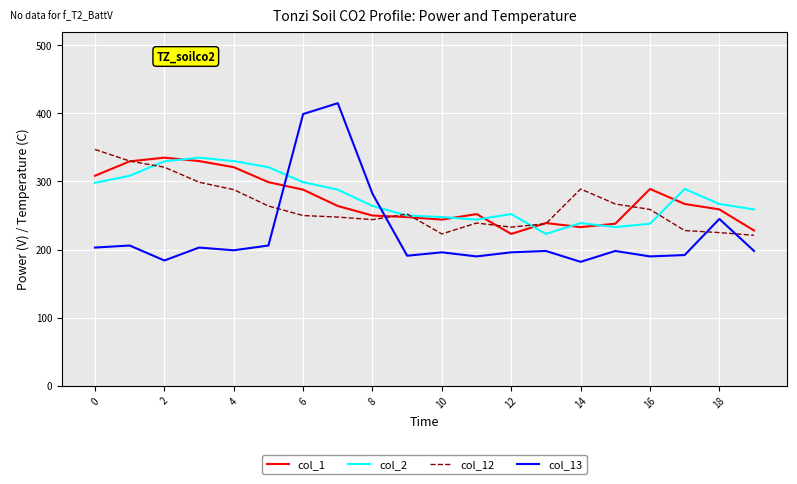

Which series ends up on top after the final intersection of col_13 and col_1?

col_1